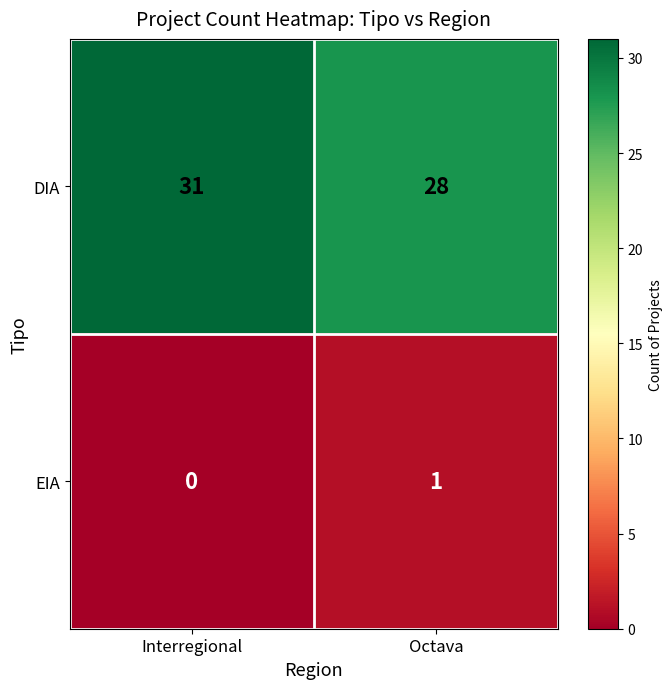

What is the sum of all DIA values?

59